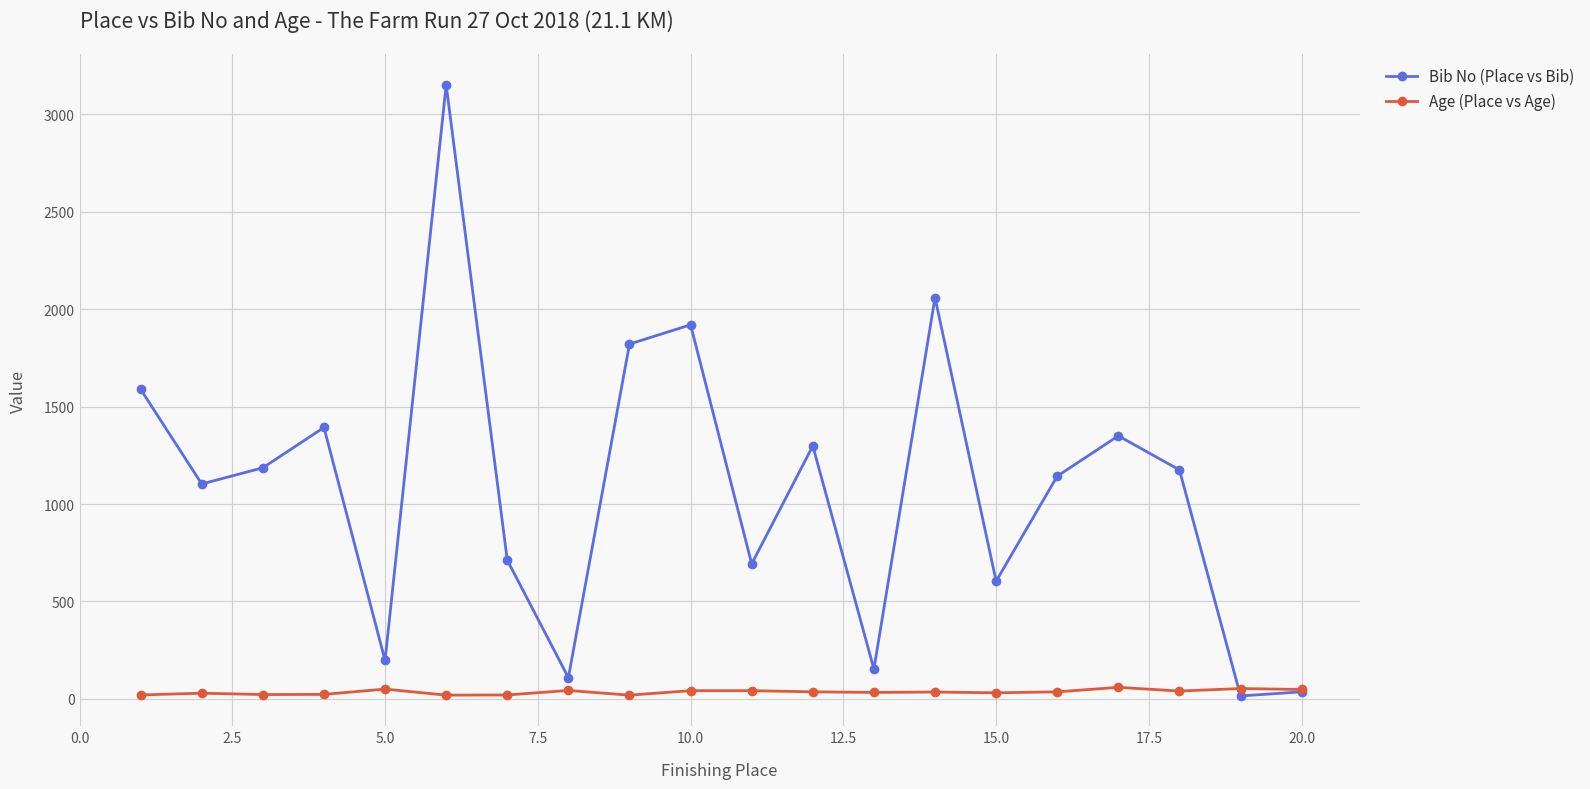

Which series has the largest total across all categories?

Bib No (Place vs Bib)